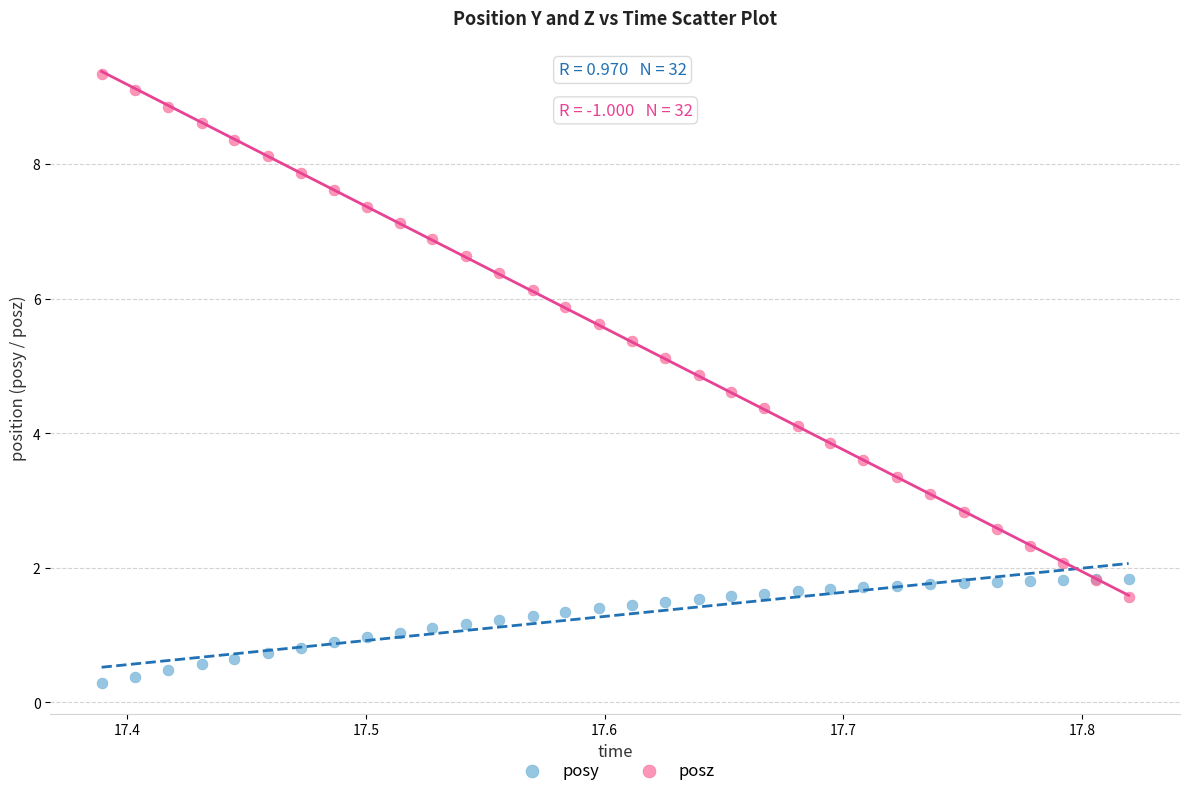

Which series contains the lowest Y value?

posy